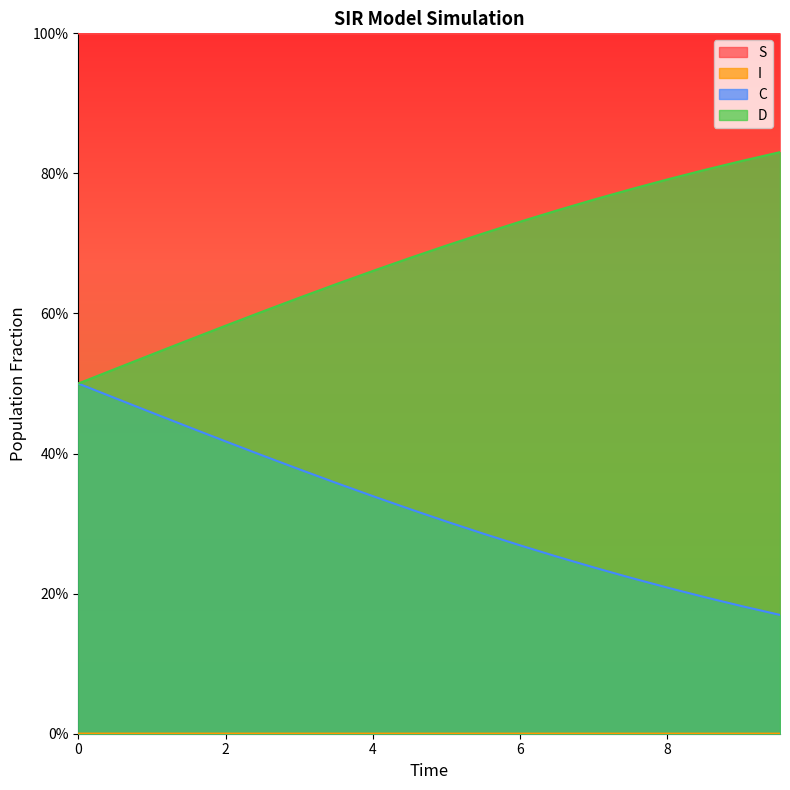

True or false: D and S intersect in this chart.

False